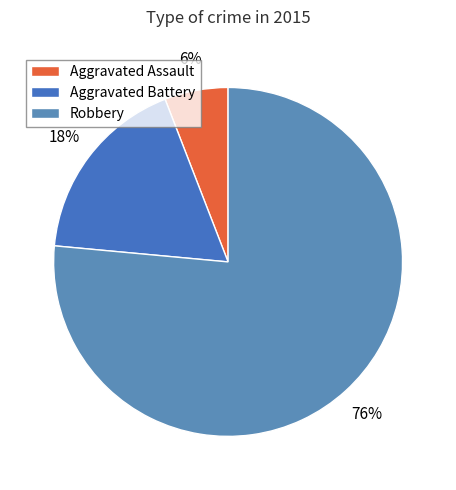

What percentage is NOT represented by Aggravated Assault?

94.1%